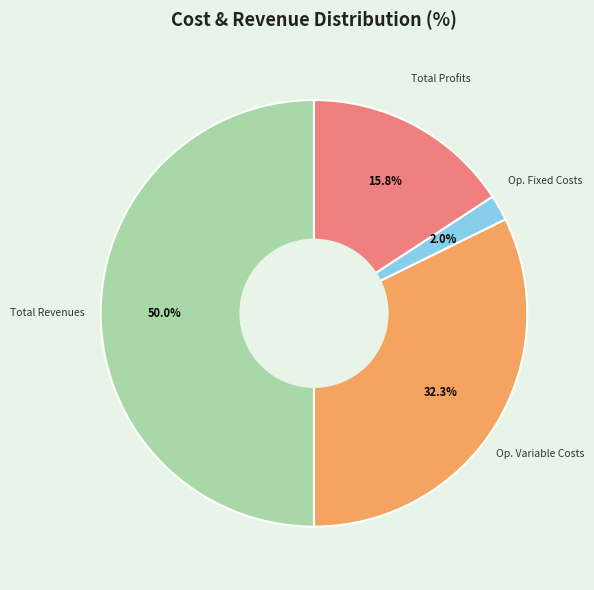

What percentage is NOT represented by Op. Variable Costs?

67.7%